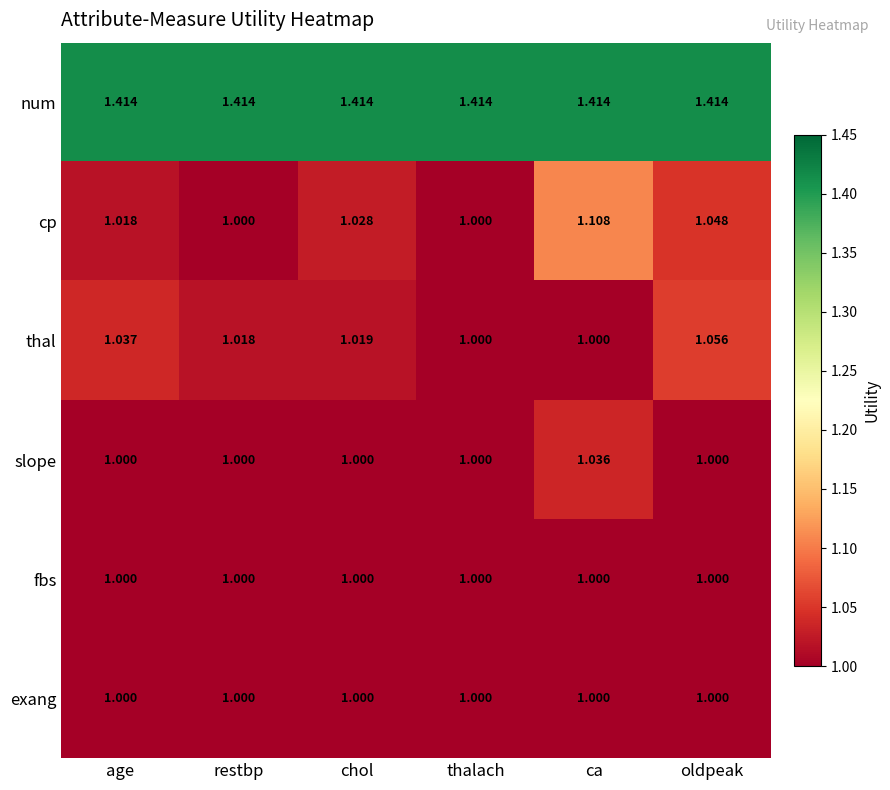

Is the value of thal at age greater than the value of slope at oldpeak?

Yes